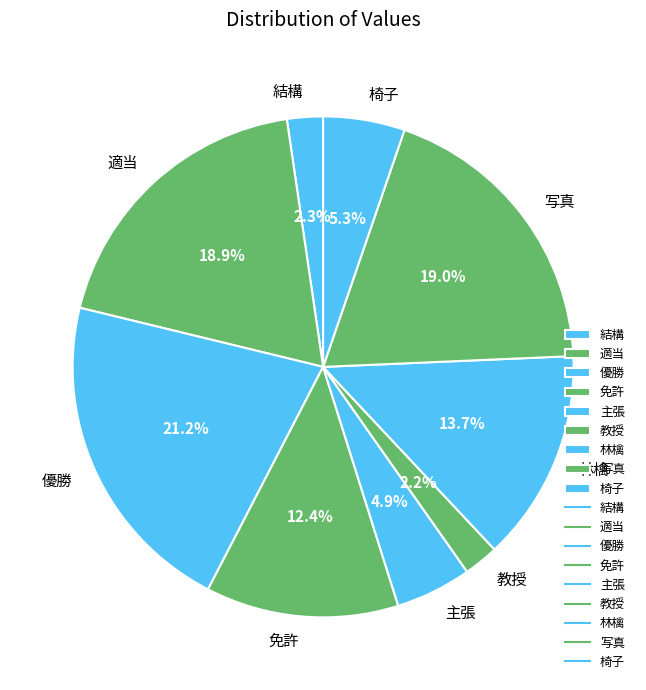

Which has a higher value, 優勝 or 主張?

優勝